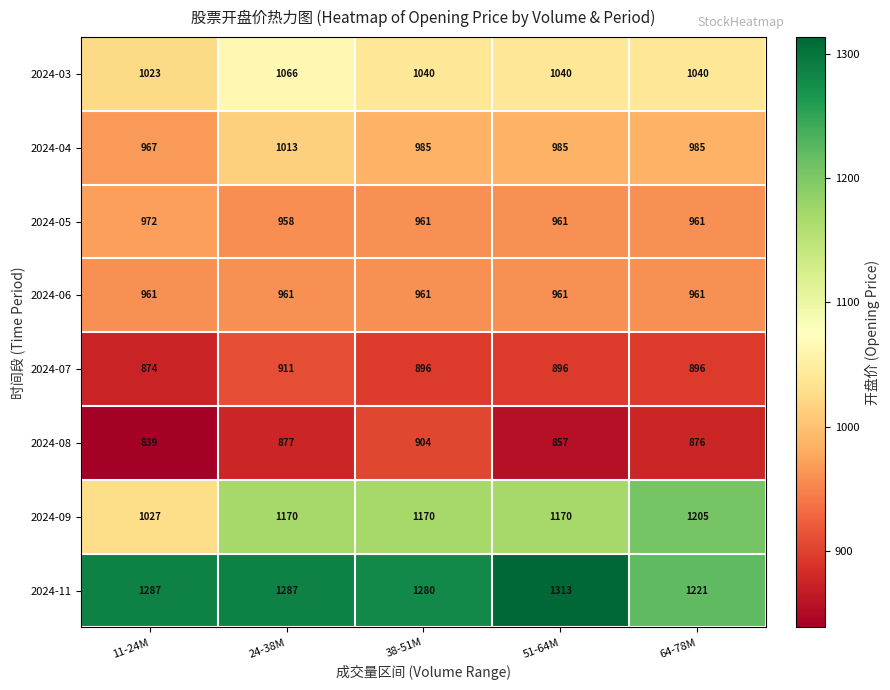

What value does the 2024-11 series have at 64-78M, to the nearest 10?

1220